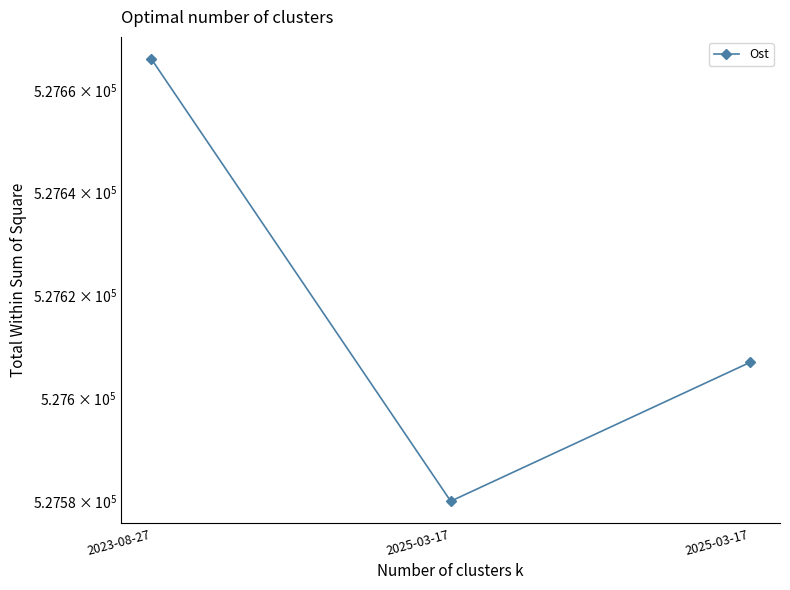

How many values are between 527580 and 527666?

3